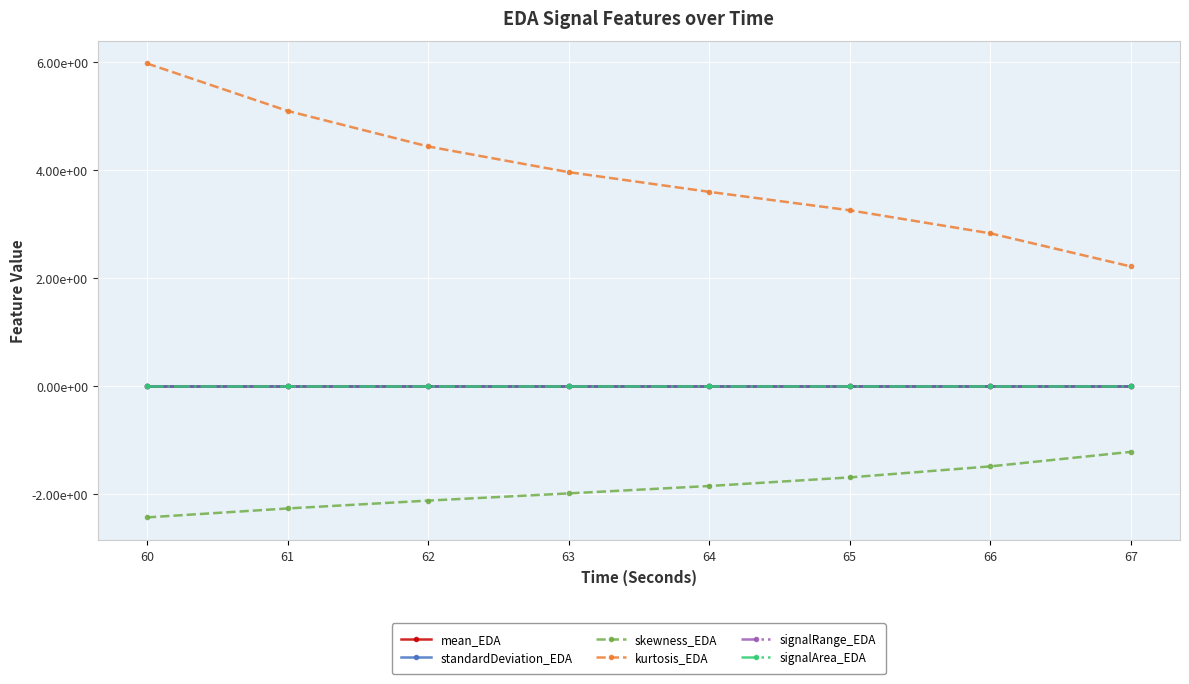

What is the minimum value shown in the chart?

-2.4